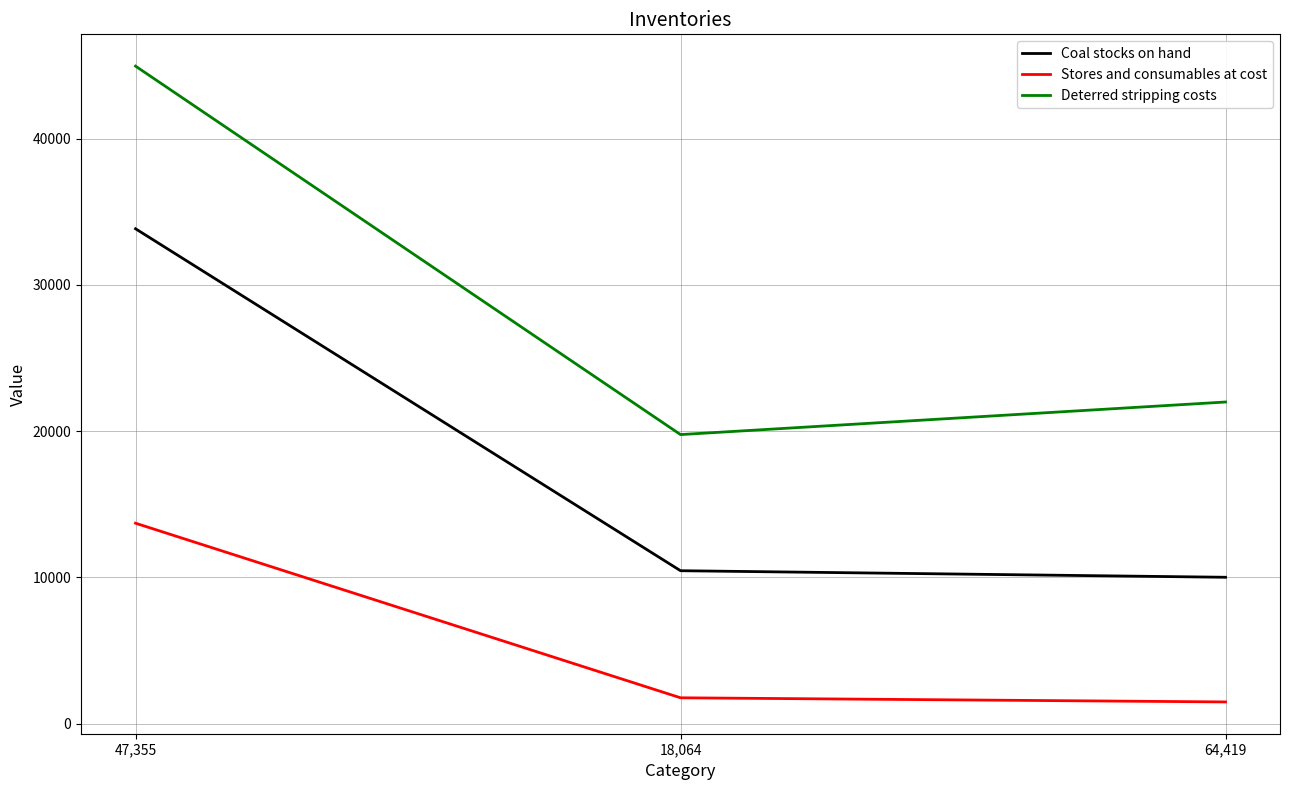

The Coal stocks on hand series shows 6825 at 64,419. True or false?

False